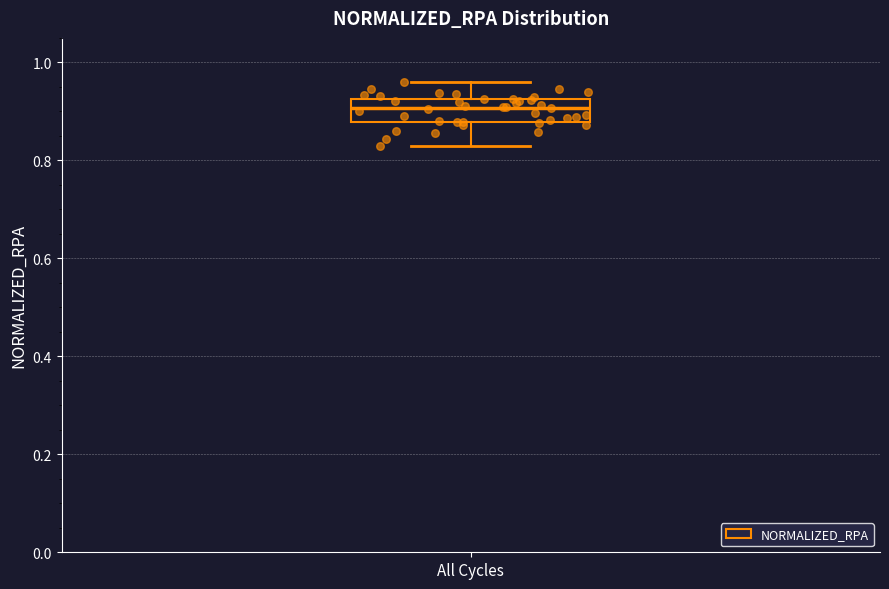

Where is the upper edge of the box for All Cycles on the y-axis? The values are not printed on the chart, so give them approximately, as read against the axis.

0.92